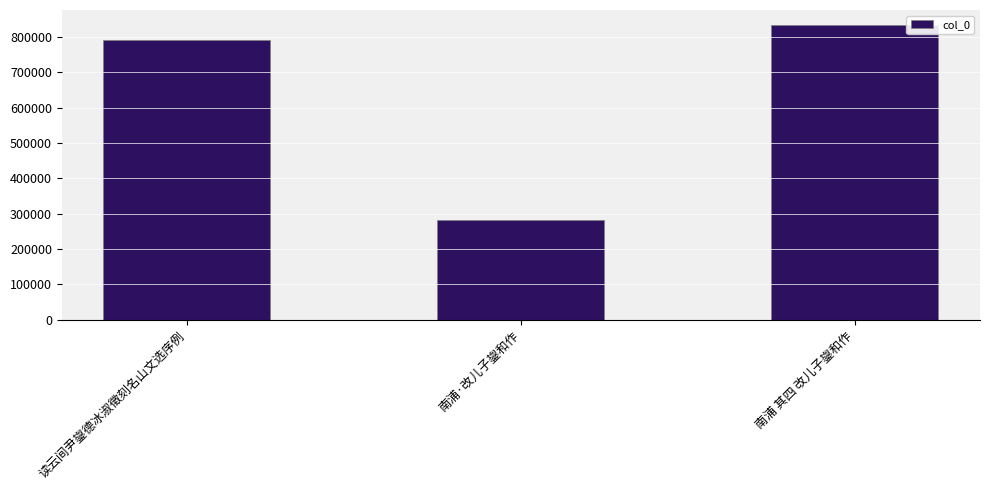

What is the value of the 1st bar from the left?

792141